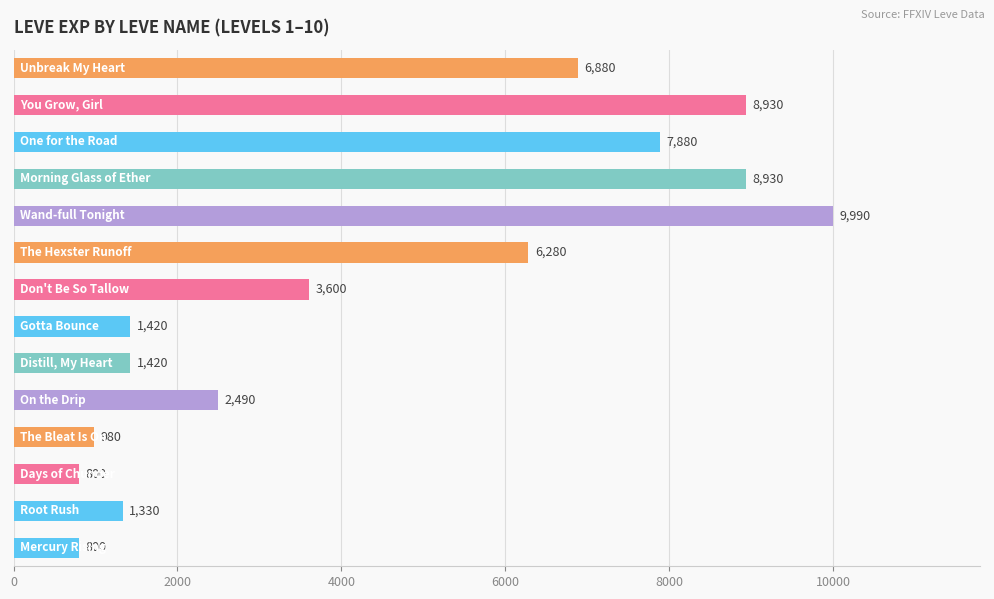

What is the greatest value displayed?

9990